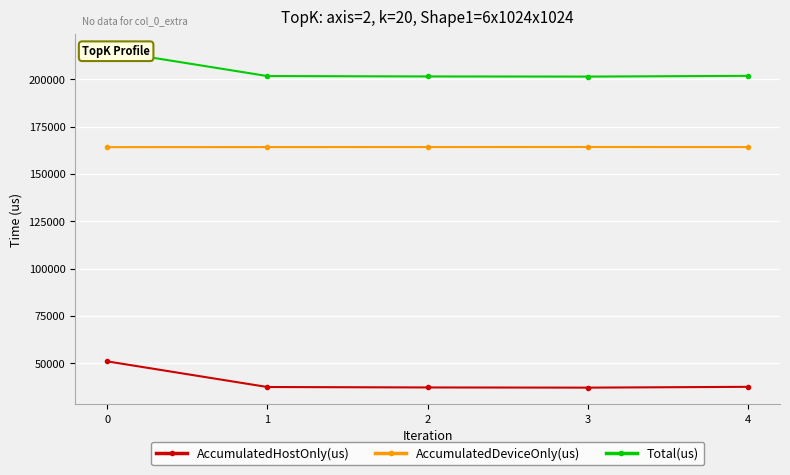

True or false: AccumulatedDeviceOnly(us) and Total(us) cross at least once.

False